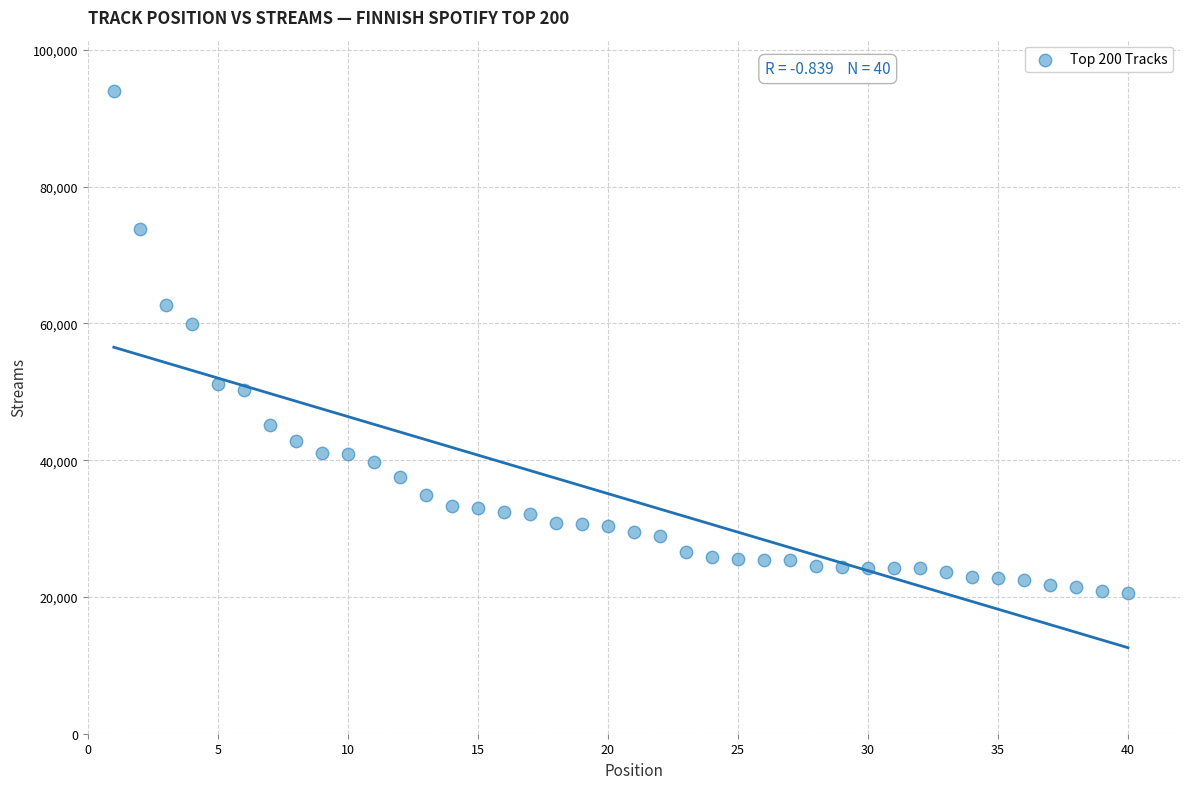

What is the range of Y values (max minus min)?

73400